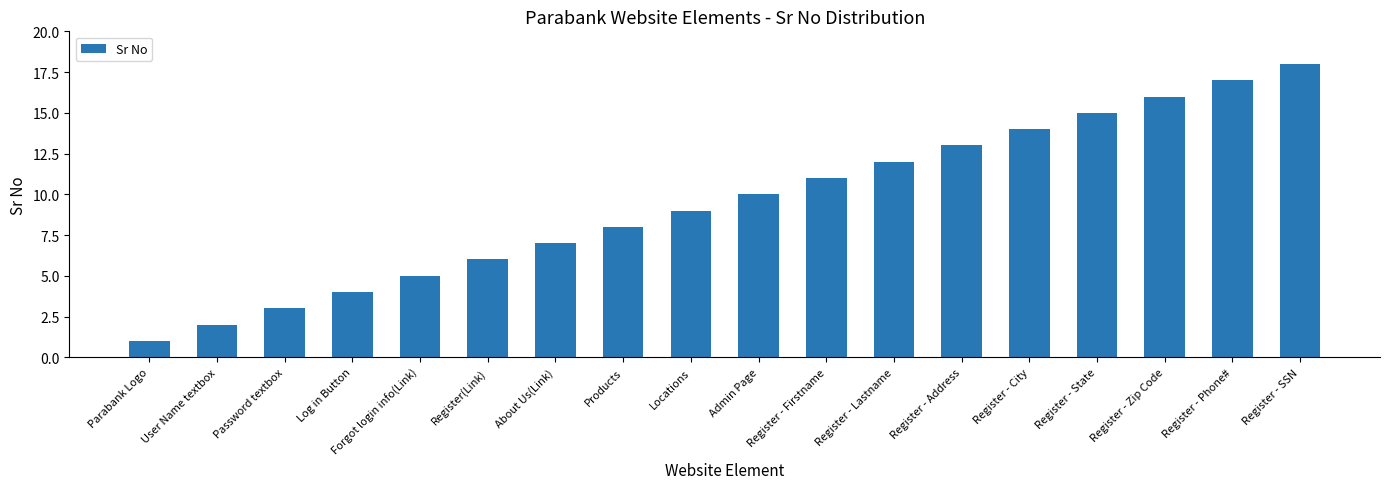

What is the value of the 14th bar from the left?

14